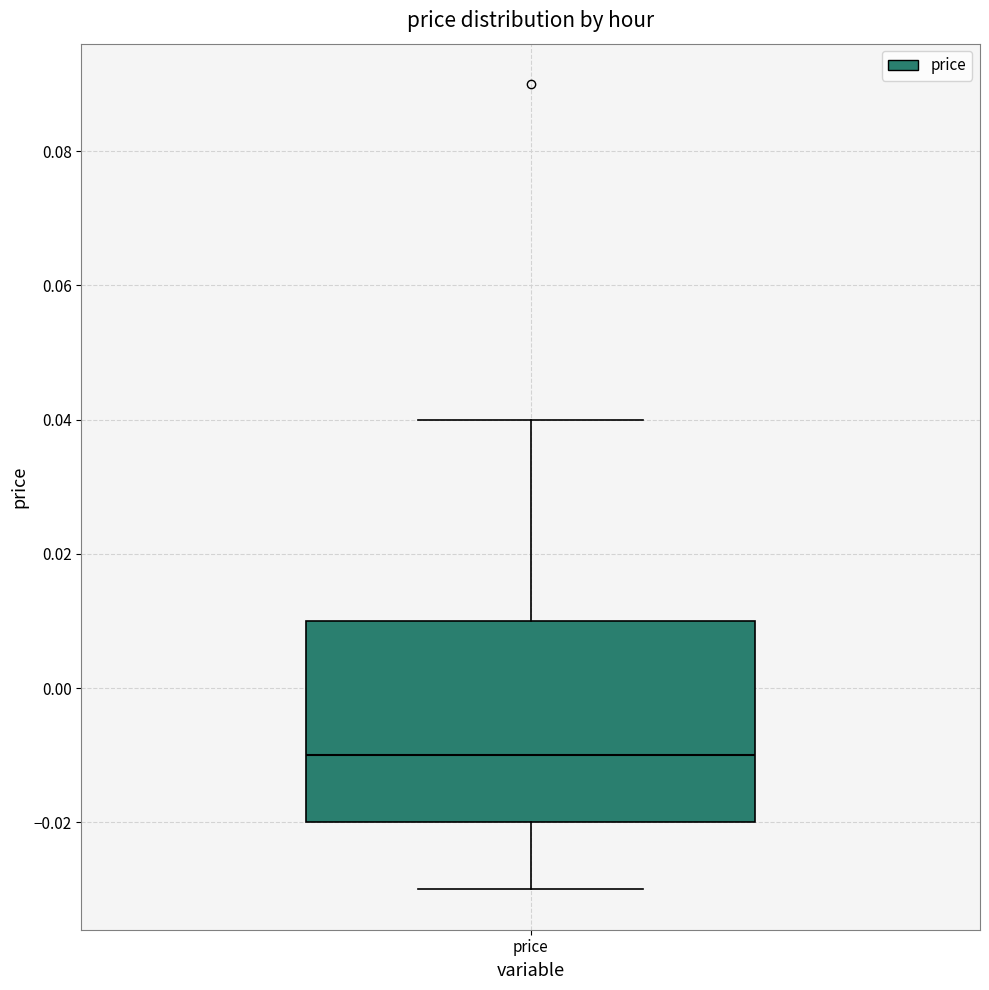

Transcribe this box plot: give where the median line is, the range the box spans, and where the two whiskers end, as read against the y-axis. The values are not printed on the chart, so give them approximately, as read against the axis.

median -0.01, box -0.02 to 0.01, whiskers -0.03 to 0.04